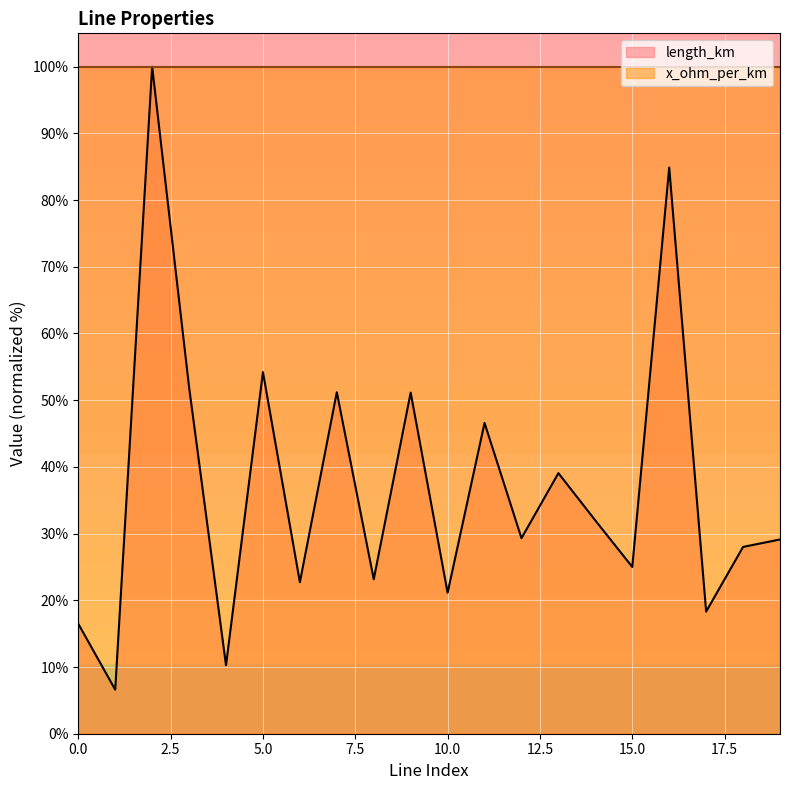

Does the chart display data point markers on the line(s)?

No